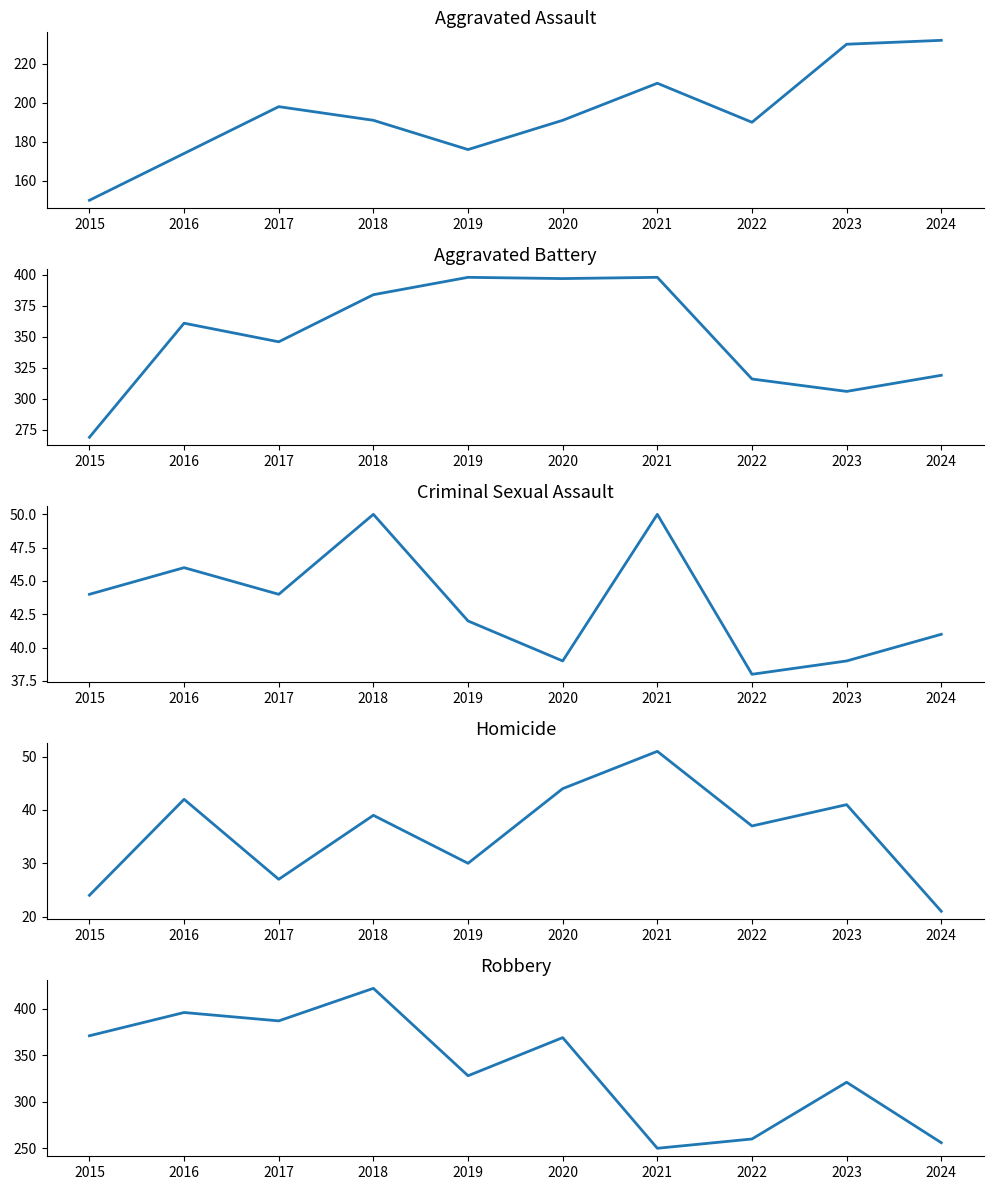

Reading right to left, extract all data points from this chart.

Aggravated Assault: 2024=232	2023=230	2022=190	2021=210	2020=191	2019=176	2018=191	2017=198	2016=174	2015=150
Aggravated Battery: 2024=319	2023=306	2022=316	2021=398	2020=397	2019=398	2018=384	2017=346	2016=361	2015=269
Criminal Sexual Assault: 2024=41	2023=39	2022=38	2021=50	2020=39	2019=42	2018=50	2017=44	2016=46	2015=44
Homicide: 2024=21	2023=41	2022=37	2021=51	2020=44	2019=30	2018=39	2017=27	2016=42	2015=24
Robbery: 2024=256	2023=321	2022=260	2021=250	2020=369	2019=328	2018=422	2017=387	2016=396	2015=371